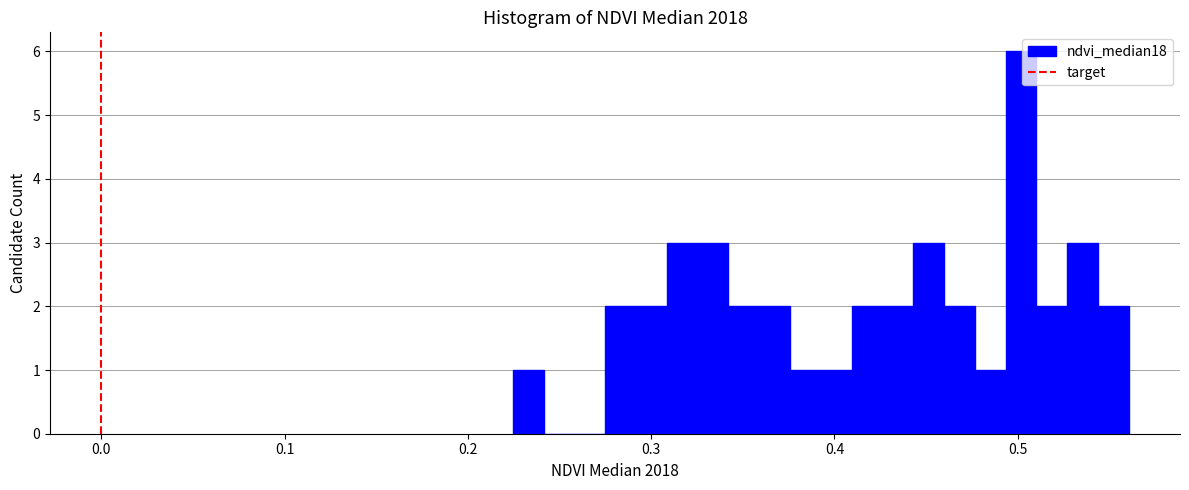

Around what value on the x-axis is the tallest bar? Give the approximate position of its centre, as read against the axis.

0.50